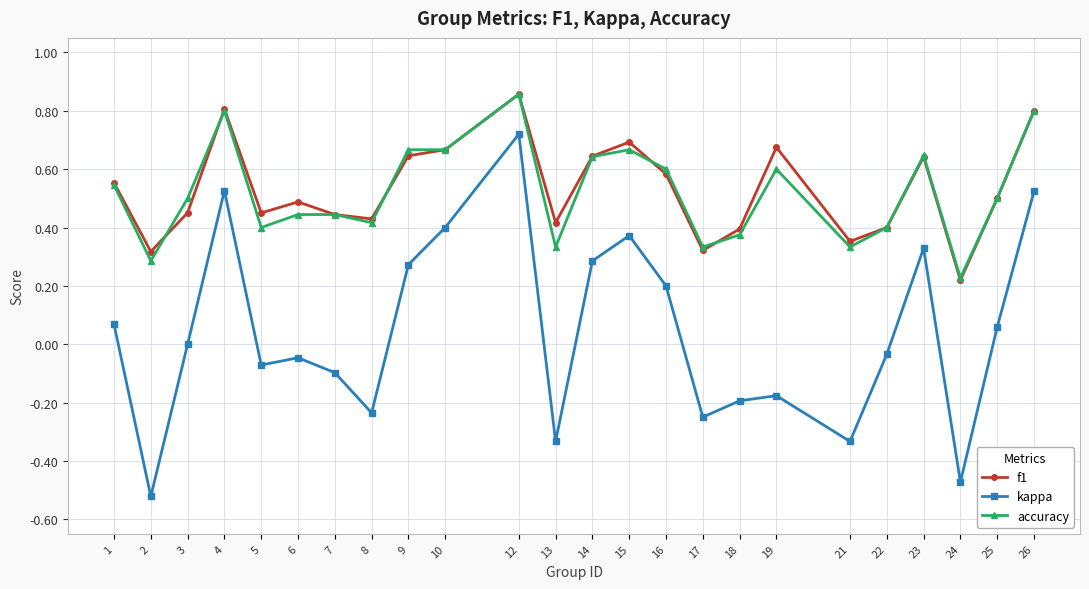

Which label corresponds to the largest value in the chart?

12